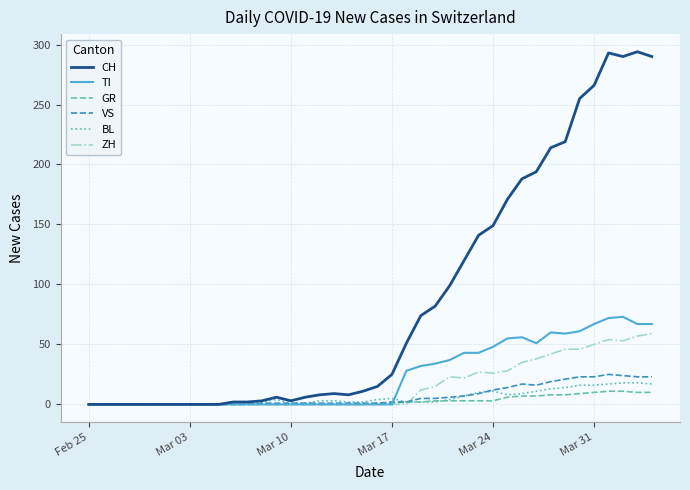

Which series has the largest total across all categories?

CH